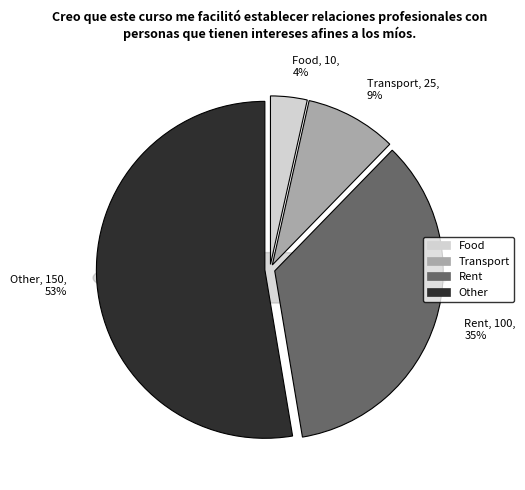

What is the change in value from Food to Rent?

+90